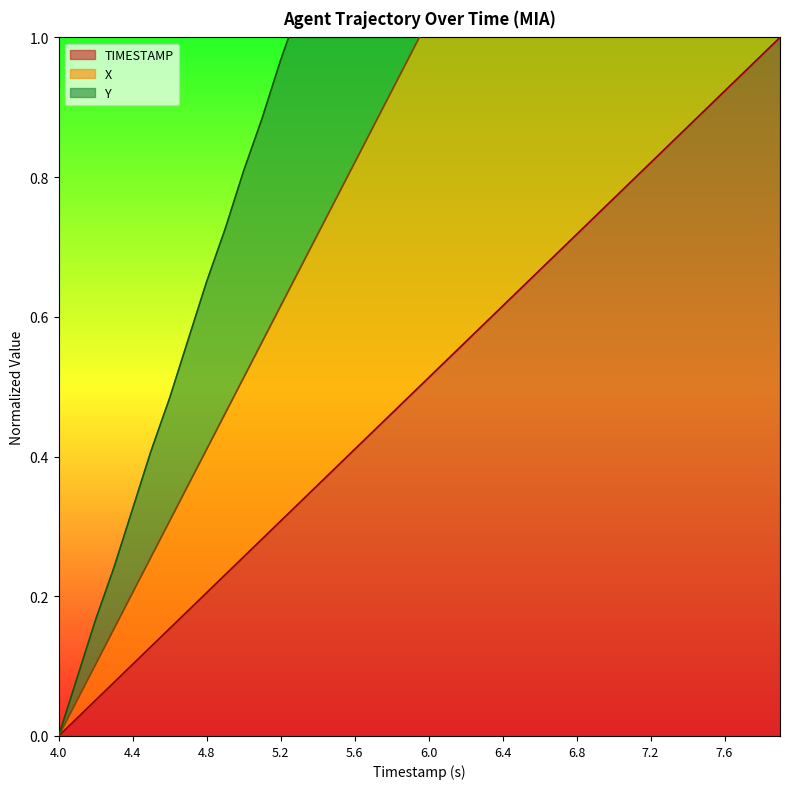

Which series changed the most between 14 and 38?

Y